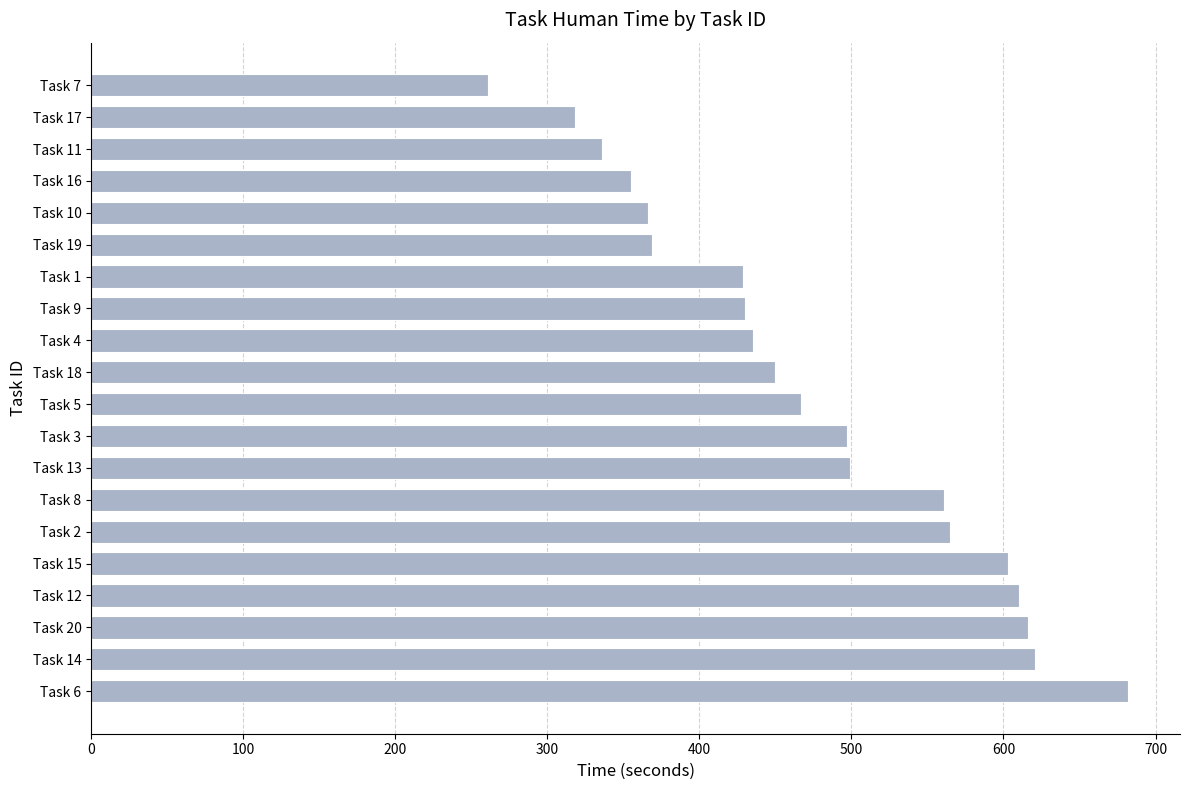

Between Task 18 and Task 4, which is larger?

Task 18